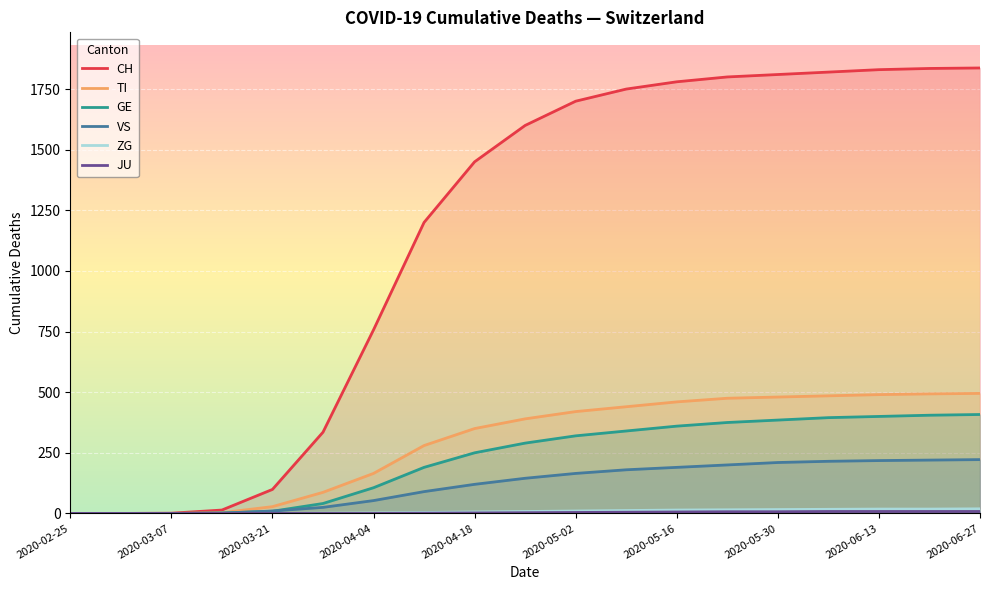

The VS series shows 90 at 2020-06-27. True or false?

False